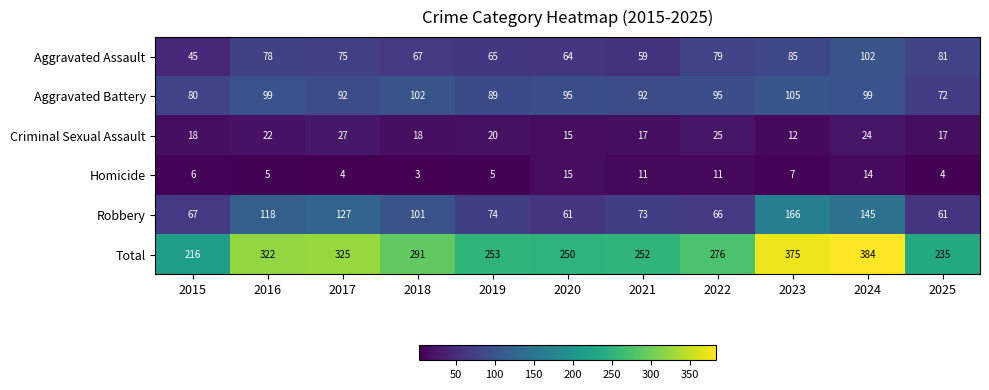

What is the maximum value for Total?

384